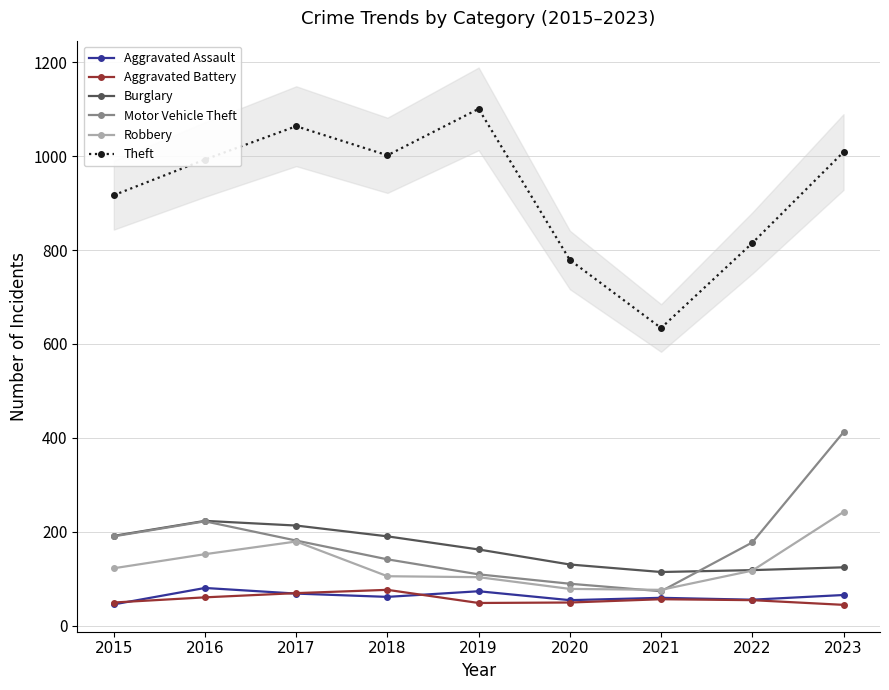

Where does the Aggravated Battery series first go above 54?

2016